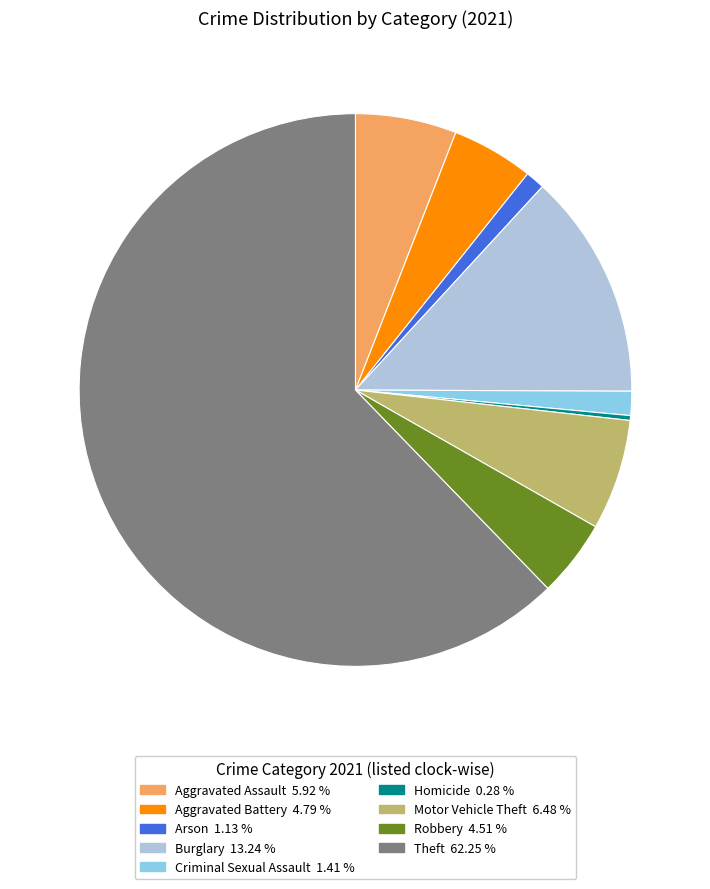

What is the ratio of the value at Aggravated Assault to the value at Homicide?

21.0